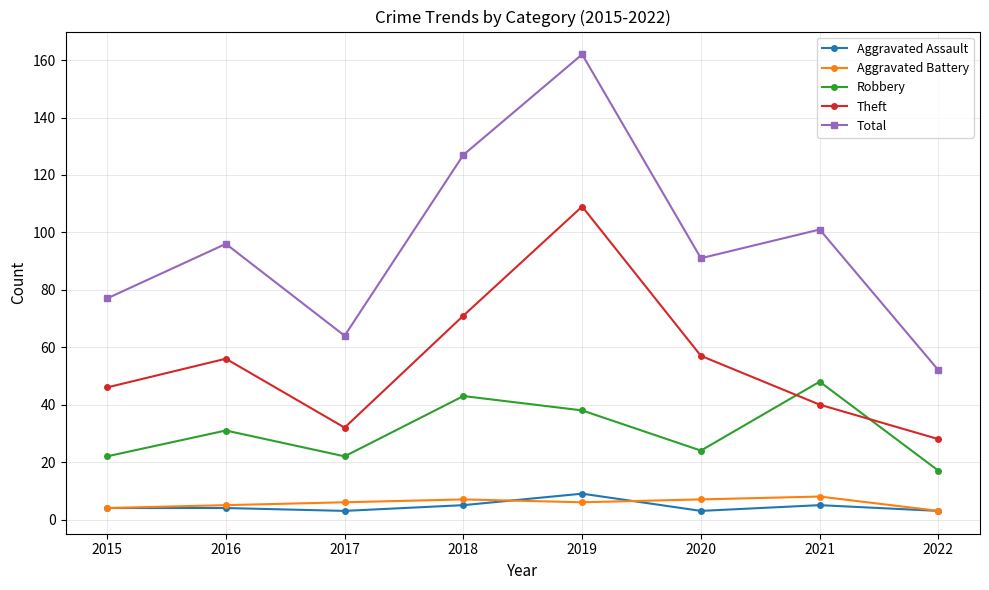

At which category does Total reach its first local valley?

2017